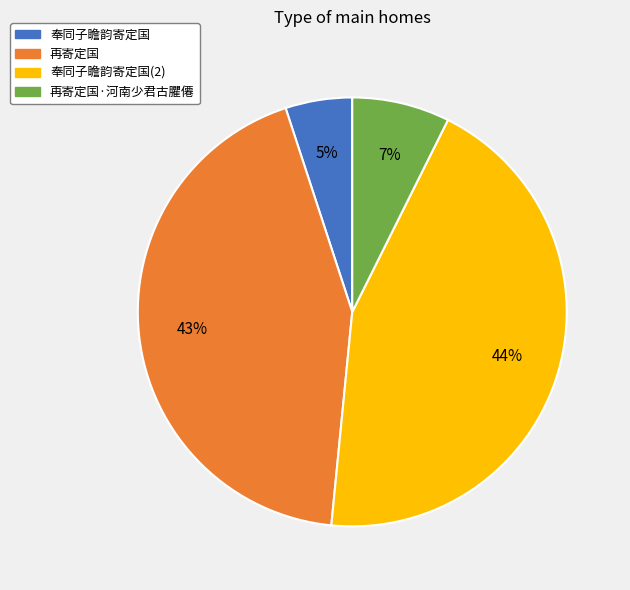

To the nearest percent, what percentage of the pie is 再寄定国?

43%